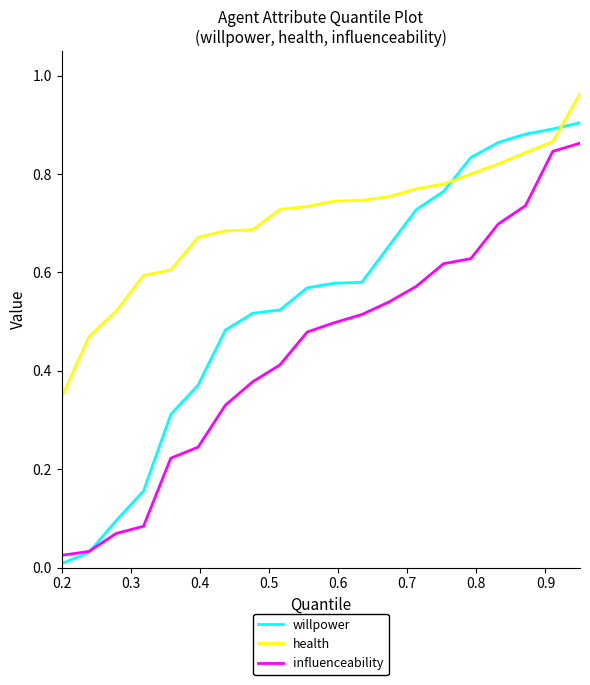

Which series has the widest spread of values?

willpower